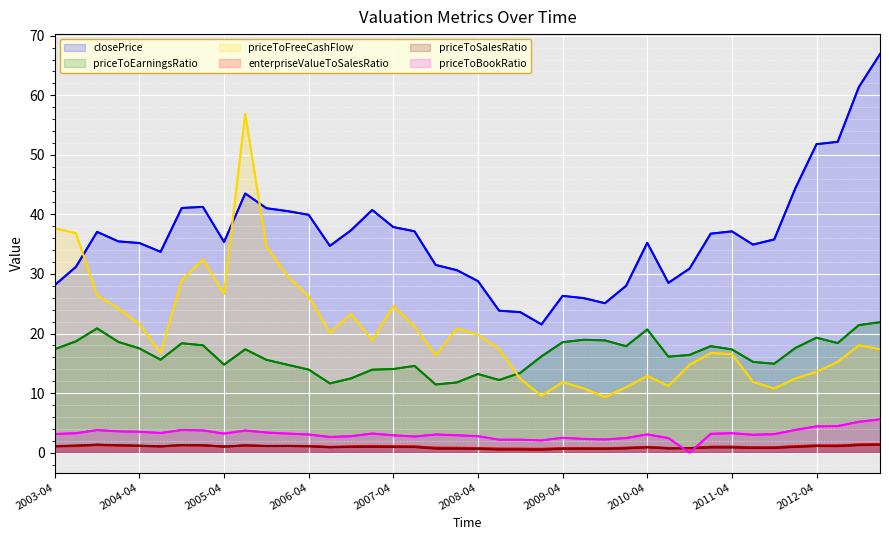

What is the sum of the priceToBookRatio values at 2003-04 and 2010-04?

6.2